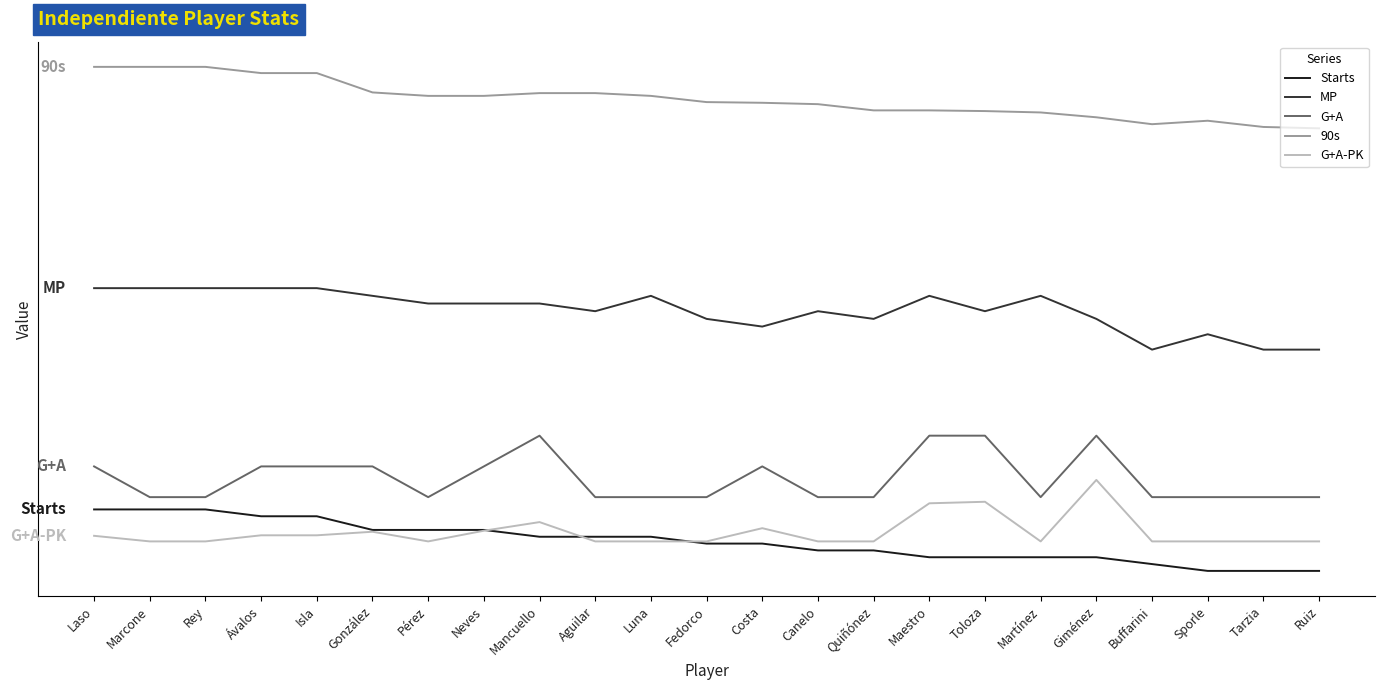

Is the value of G+A-PK at Quiñónez greater than the value of G+A at Ávalos?

No